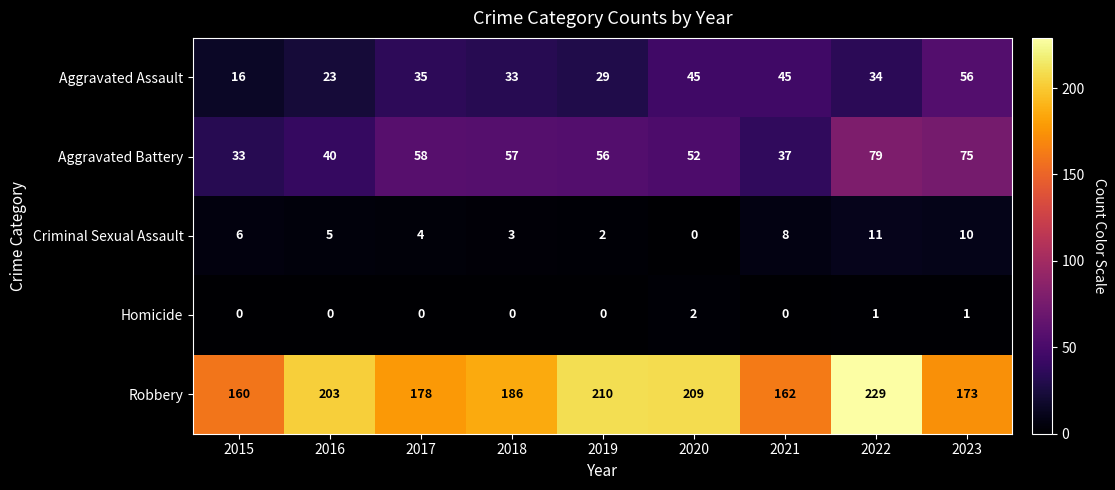

Which category has the highest value across all series?

2022